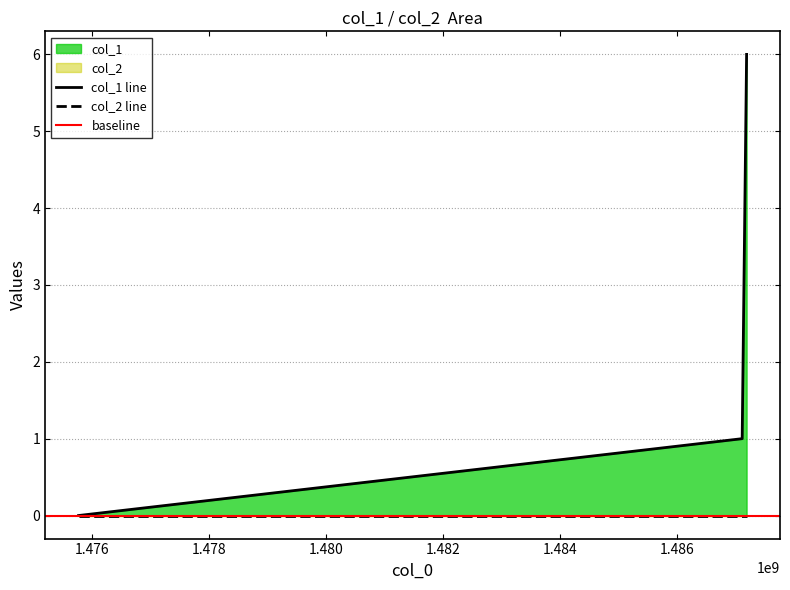

Count the number of categories in the chart.

3